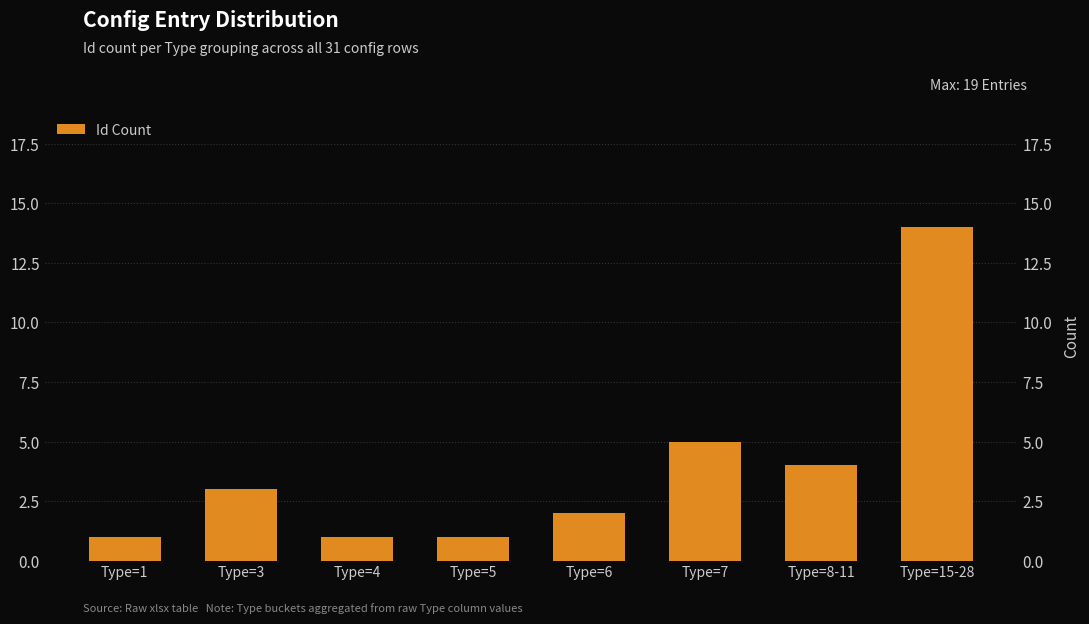

Reading left to right, transcribe all the data shown in this chart.

Type=1=1	Type=3=3	Type=4=1	Type=5=1	Type=6=2	Type=7=5	Type=8-11=4	Type=15-28=14